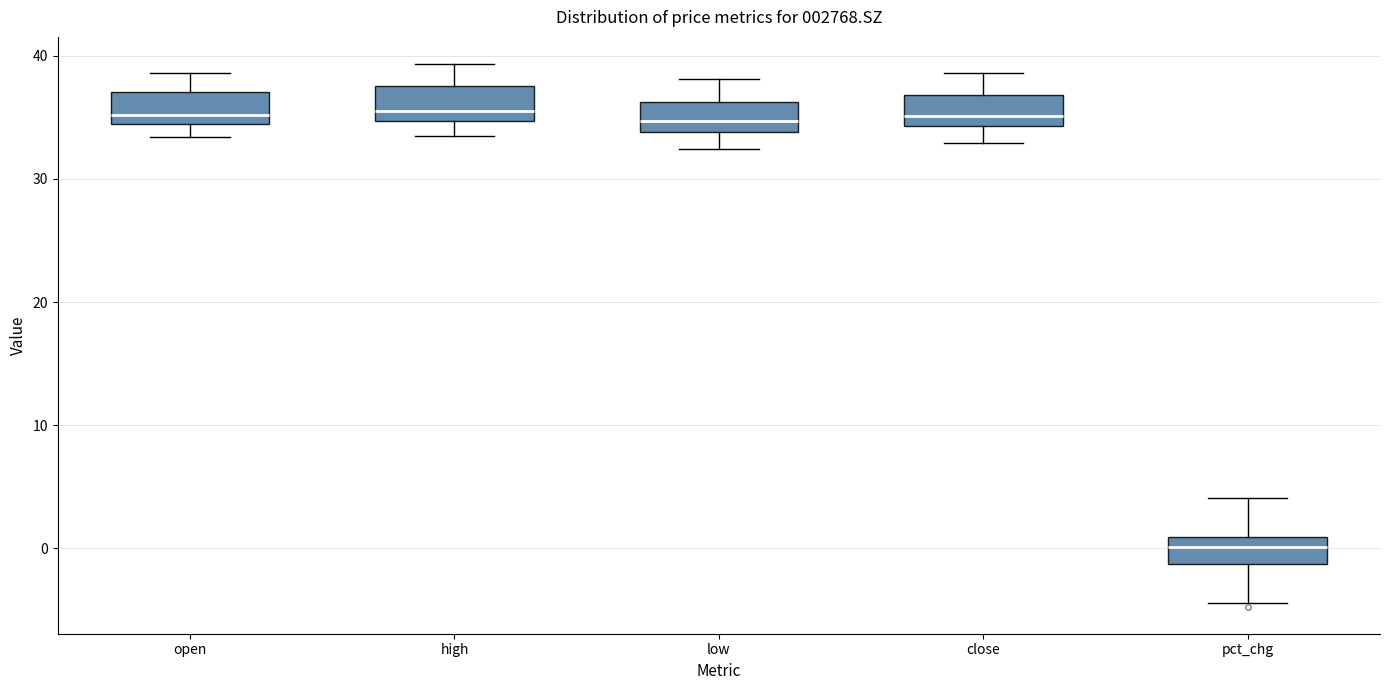

Reading left to right, transcribe this box plot: for each box, give where its median line is, the range the box spans, and where its two whiskers end, as read against the y-axis. The values are not printed on the chart, so give them approximately, as read against the axis.

open: median 35, box 34 to 37, whiskers 33 to 39
high: median 36, box 35 to 38, whiskers 34 to 39
low: median 35, box 34 to 36, whiskers 32 to 38
close: median 35, box 34 to 37, whiskers 33 to 39
pct_chg: median 0, box -1 to 1, whiskers -4 to 4